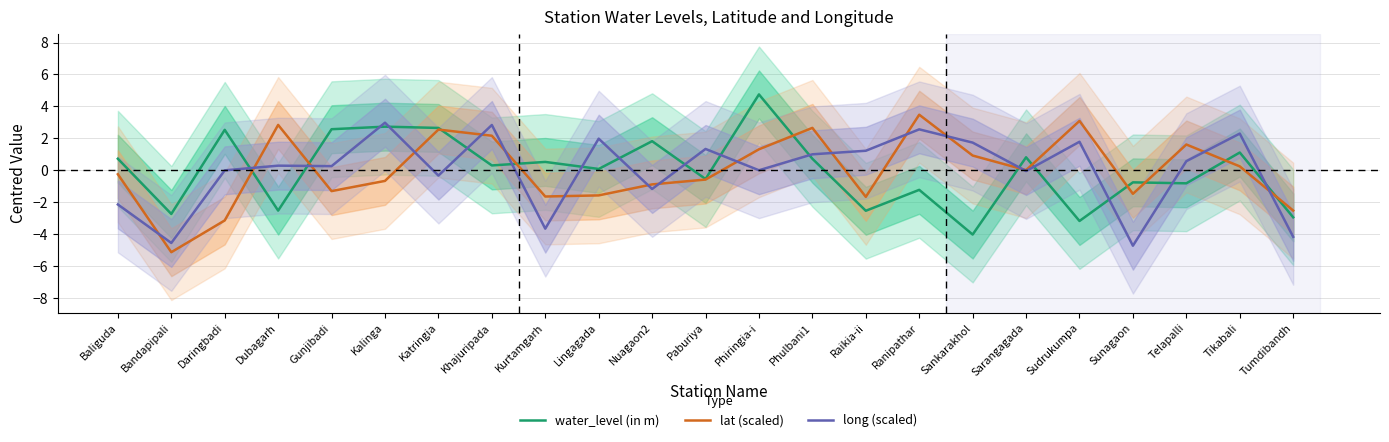

What is the minimum value for water_level (in m)?

-4.0